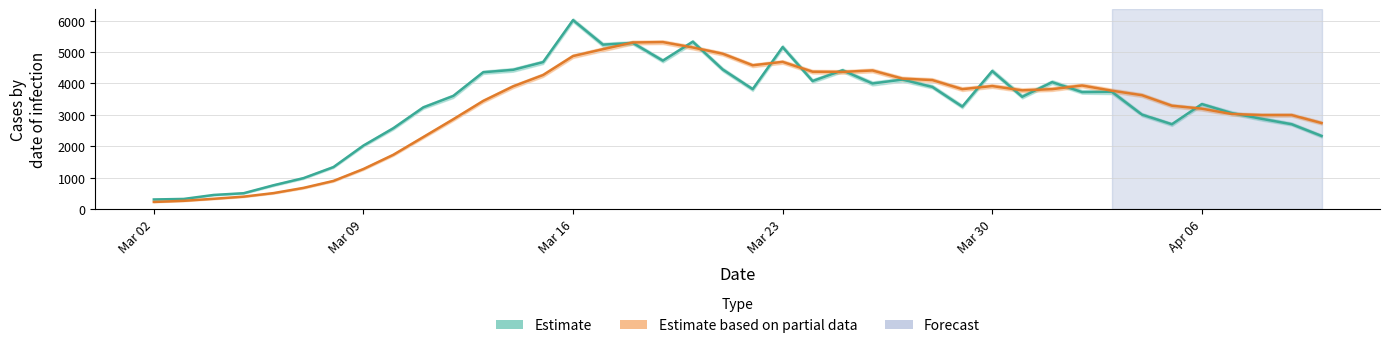

Reading left to right, list all the values displayed in this chart.

Estimate: 304	321	448	503	757	984	1336	2021	2573	3237	3601	4356	4433	4678	6016	5235	5288	4725	5329	4442	3818	5157	4076	4418	3998	4122	3888	3261	4394	3574	4040	3724	3730	3006	2700	3342	3054	2872	2700	2326
Estimate based on partial data: 225	261	326	394	507	673	895	1274	1728	2292	2858	3442	3907	4267	4871	5090	5304	5316	5144	4946	4578	4686	4373	4367	4412	4153	4106	3817	3916	3779	3817	3933	3767	3625	3290	3195	3025	2992	2992	2738